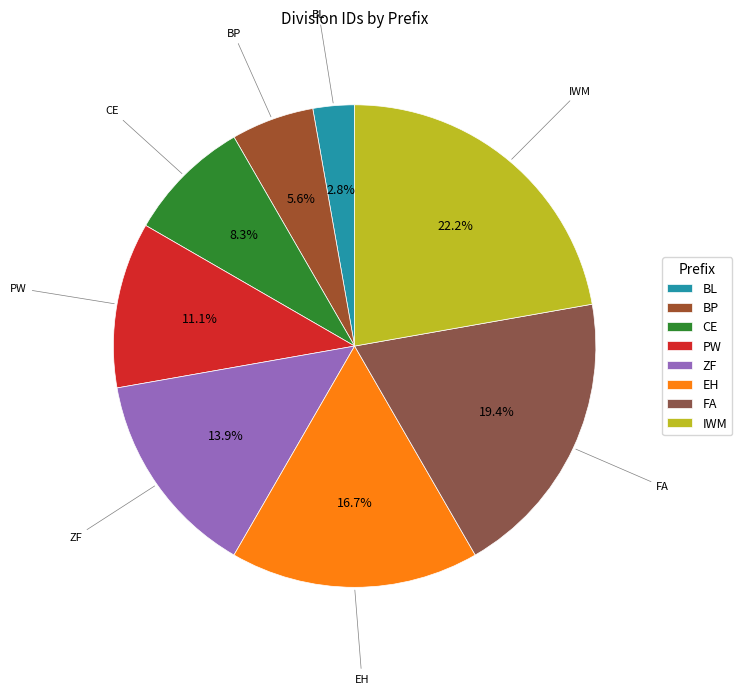

Count the number of slices in the pie.

8